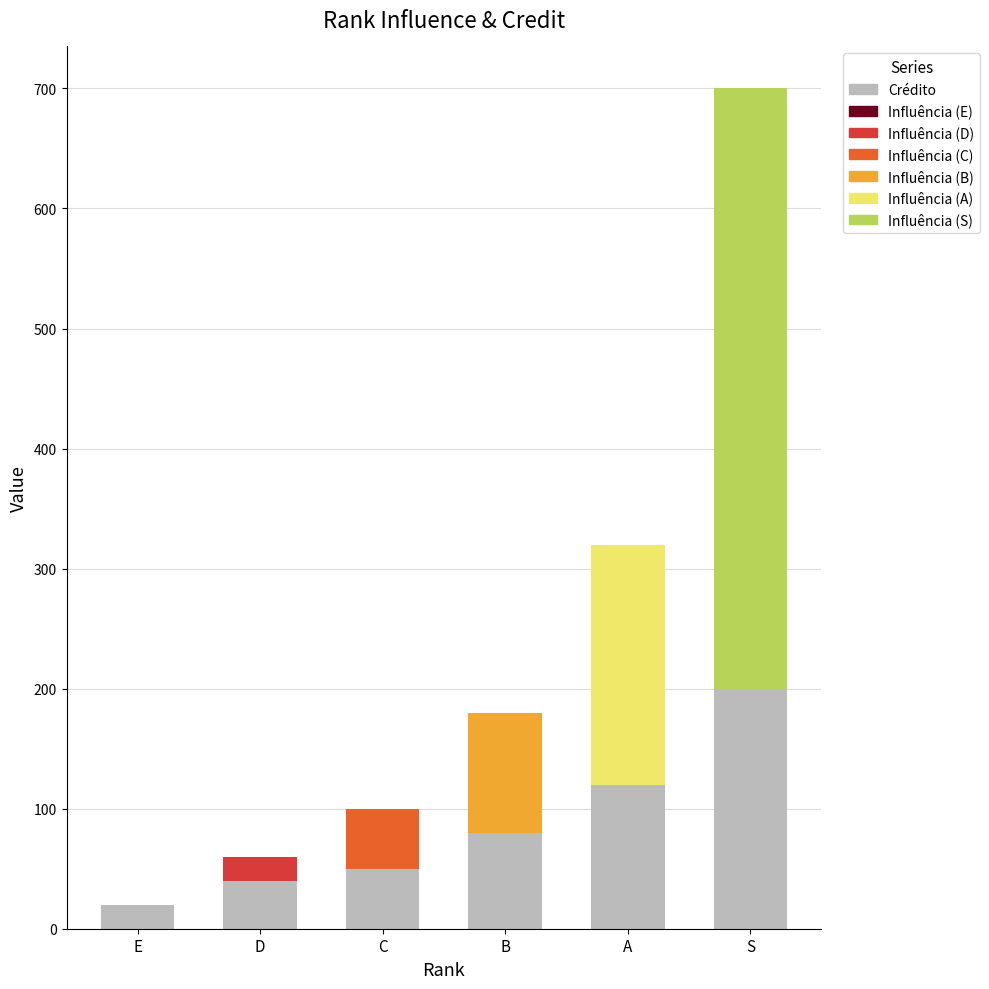

What is the value of the 5th bar from the left?

120